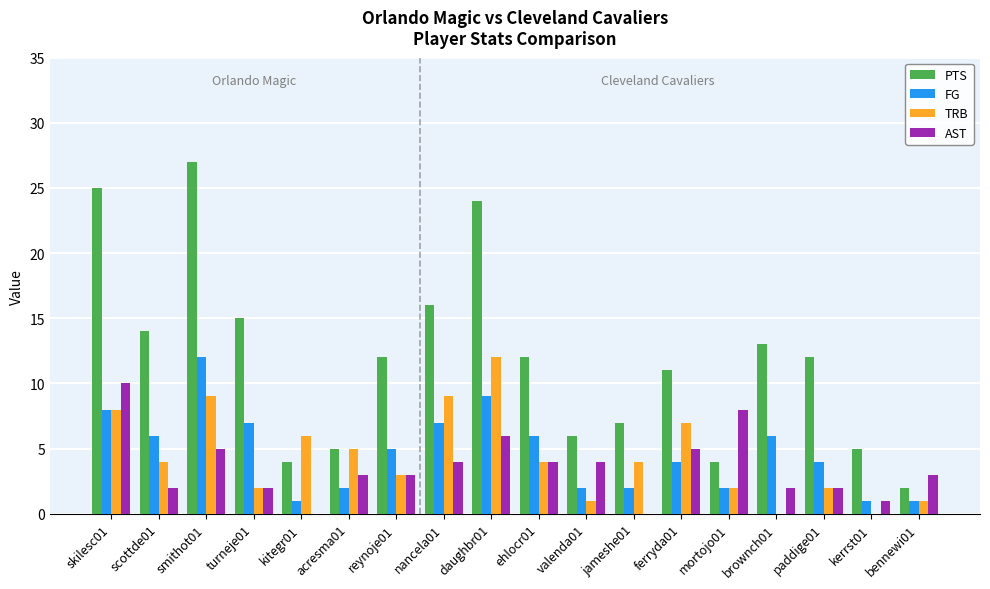

What is the maximum value shown in the chart?

27